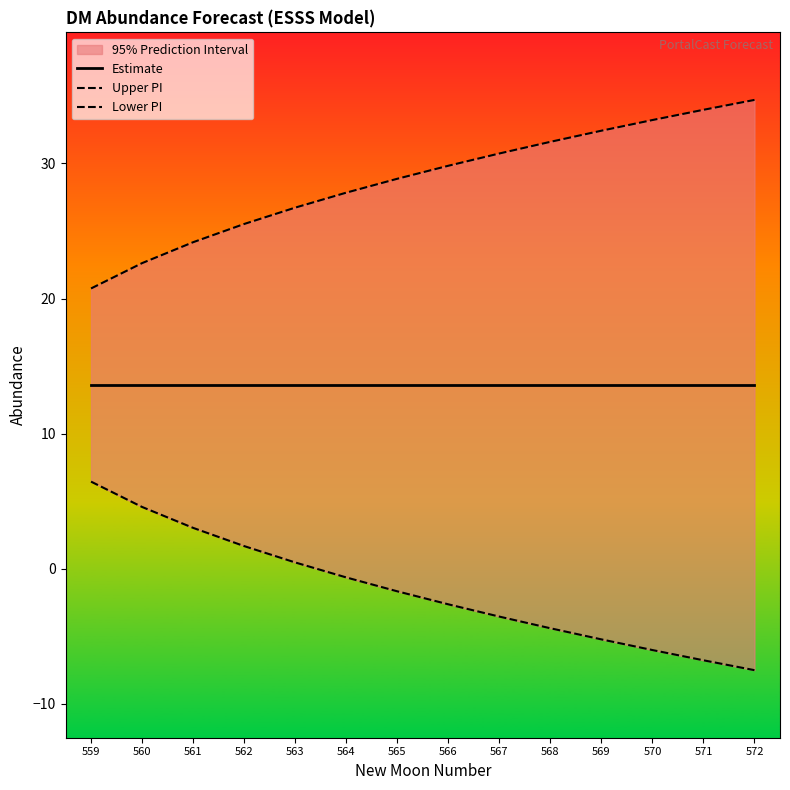

Is it true that Lower PI equals -10.0 at 572?

False